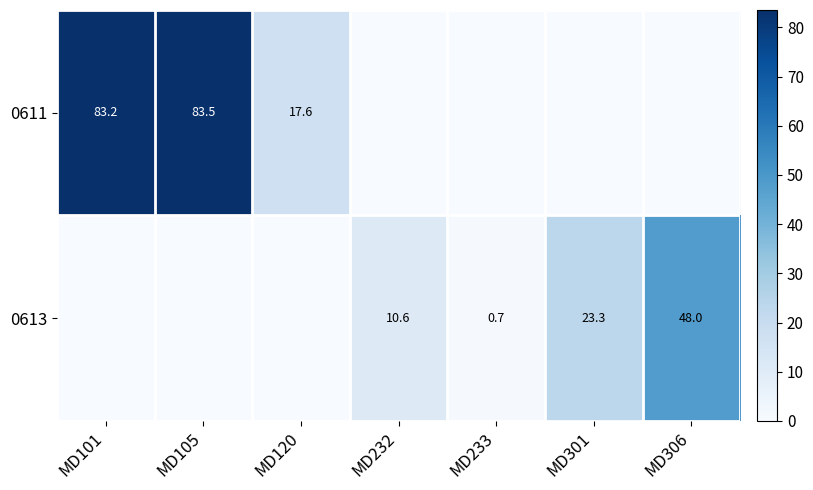

True or false: 0613 has a value of 10.6 at MD232.

True